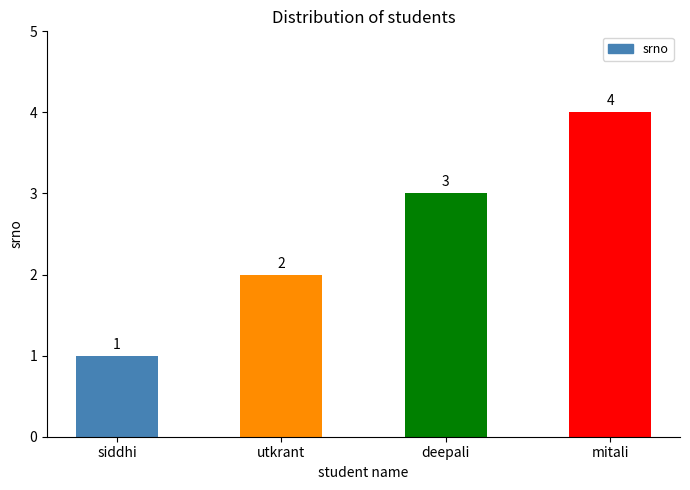

Where is the data nearest to the value 2?

utkrant